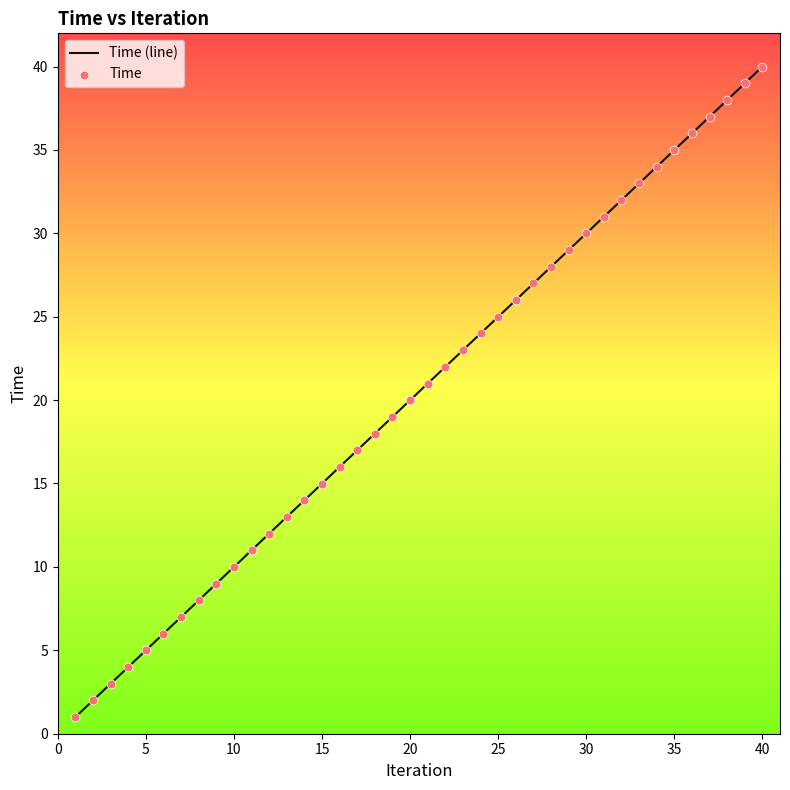

What is the smallest value displayed?

1.0